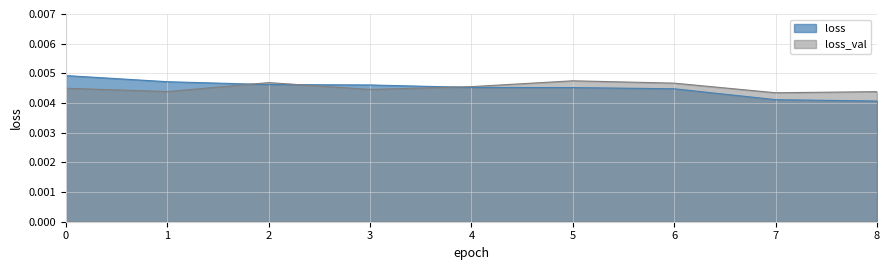

Count the number of categories in the chart.

9